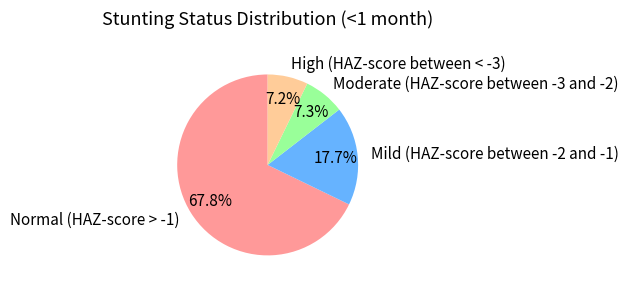

How many segments does this pie chart have?

4